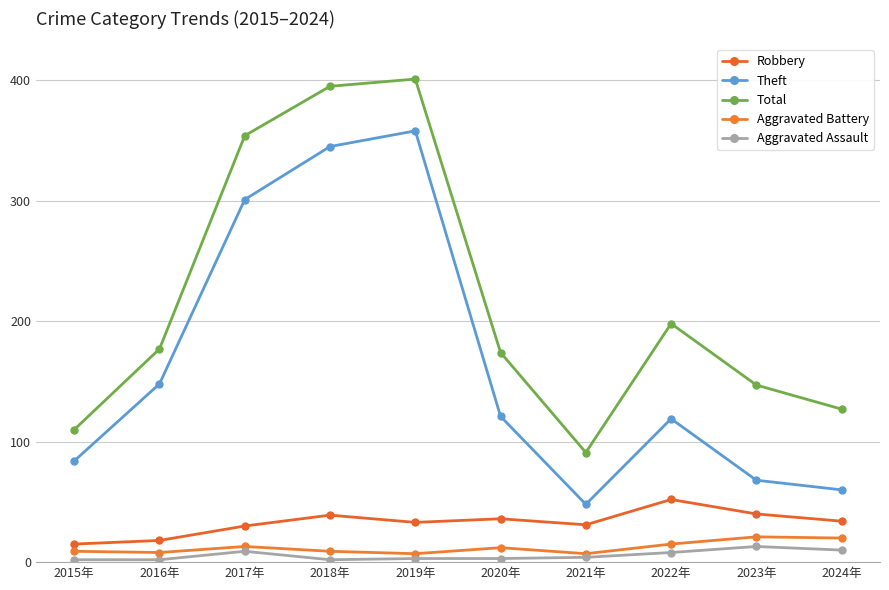

True or false: Theft has a value of 121 at 2020年.

True